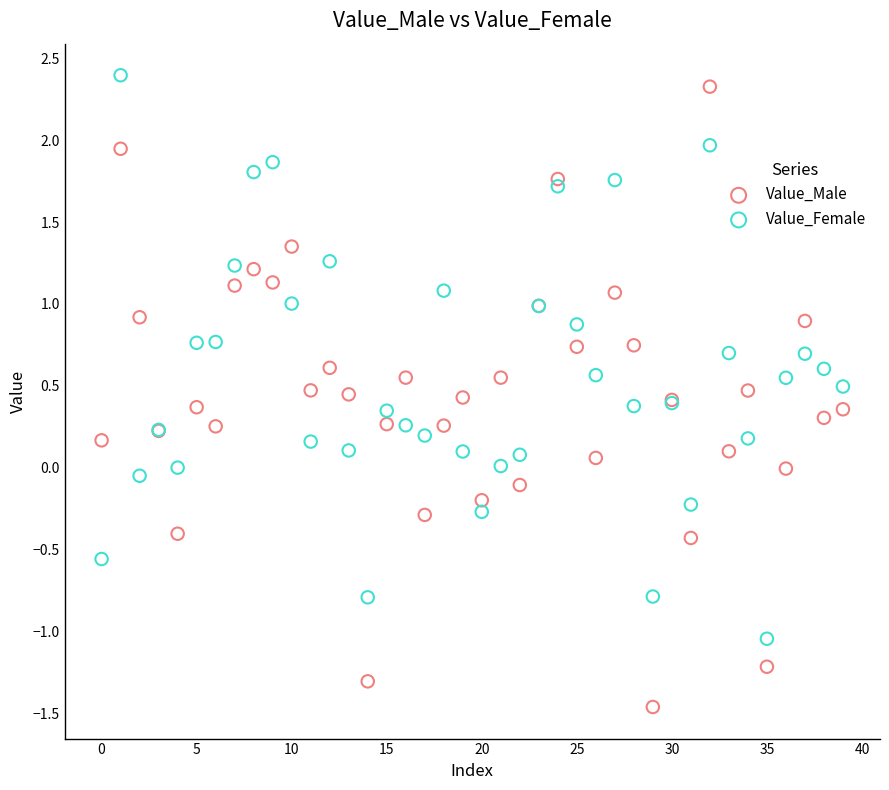

Which series contains the lowest Y value?

Value_Male